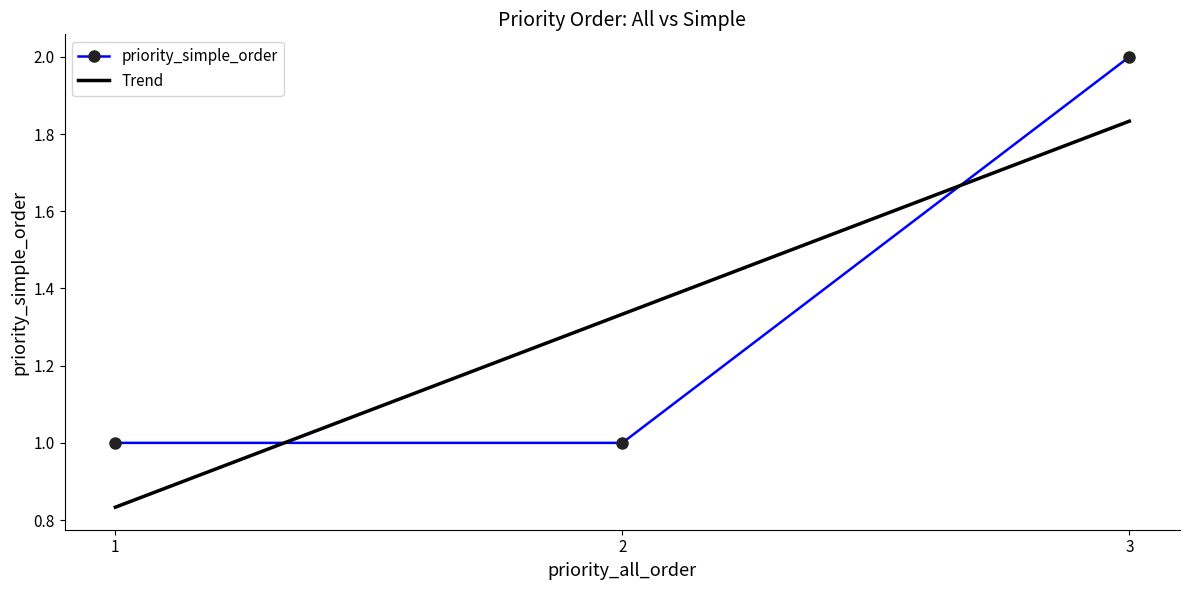

Rank the categories by value from lowest to highest.

1, 2, 3